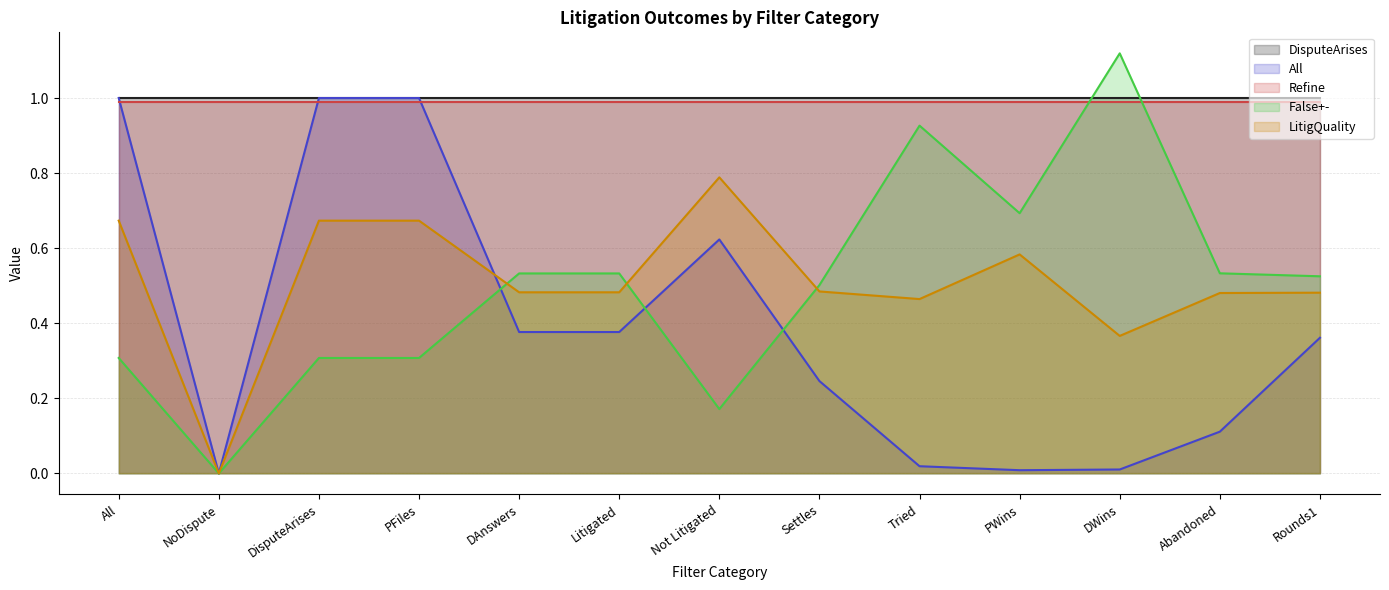

At PWins, list the series in order from largest to smallest.

DisputeArises, Refine, False+-, LitigQuality, All